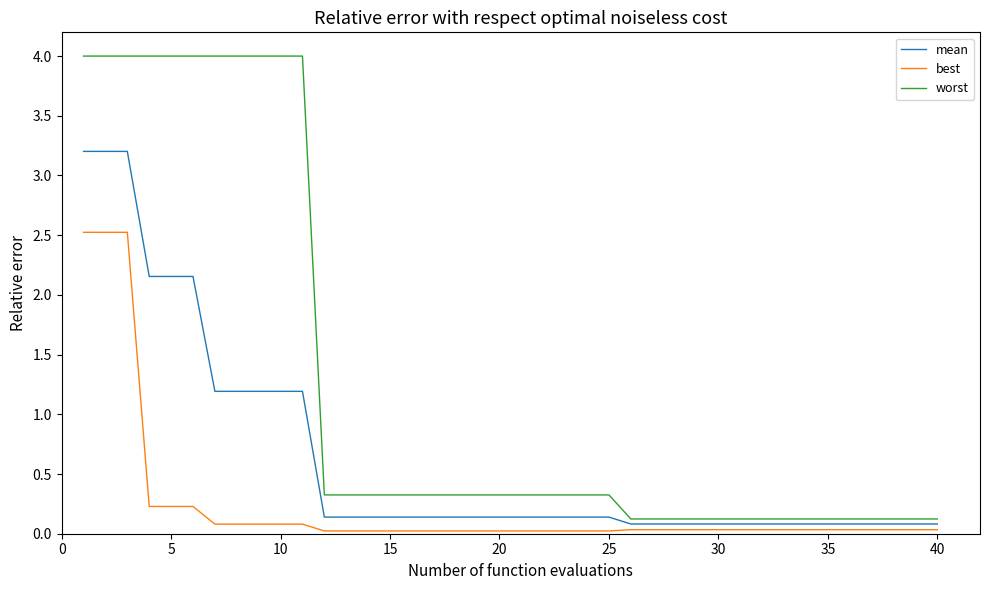

Which series has the largest range (max minus min)?

worst